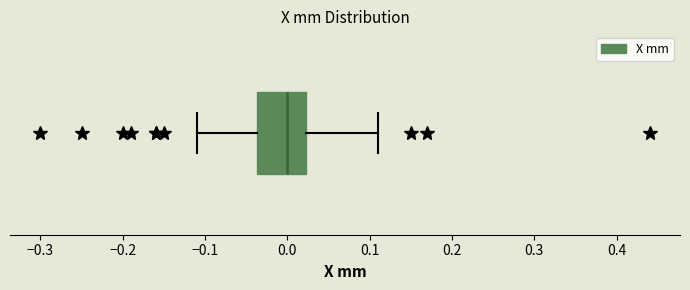

Transcribe this box plot: give where the median line is, the range the box spans, and where the two whiskers end, as read against the x-axis. The values are not printed on the chart, so give them approximately, as read against the axis.

median 0.00, box -0.04 to 0.02, whiskers -0.11 to 0.11